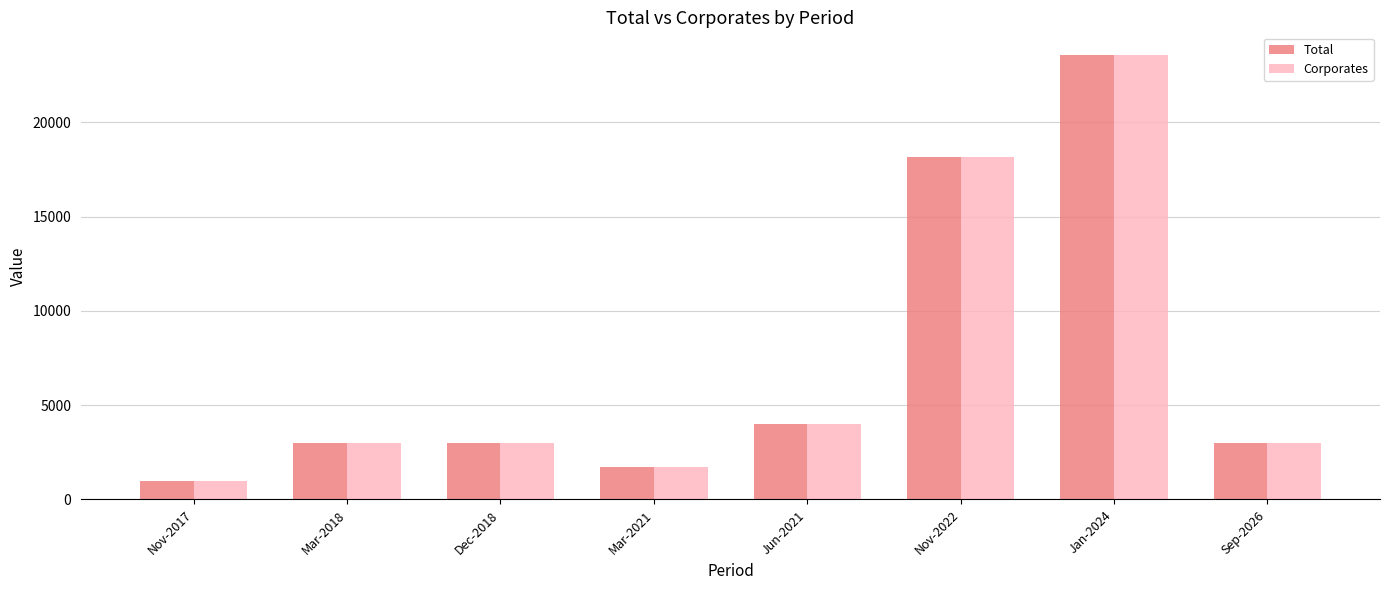

What position from the right is Jun-2021?

4